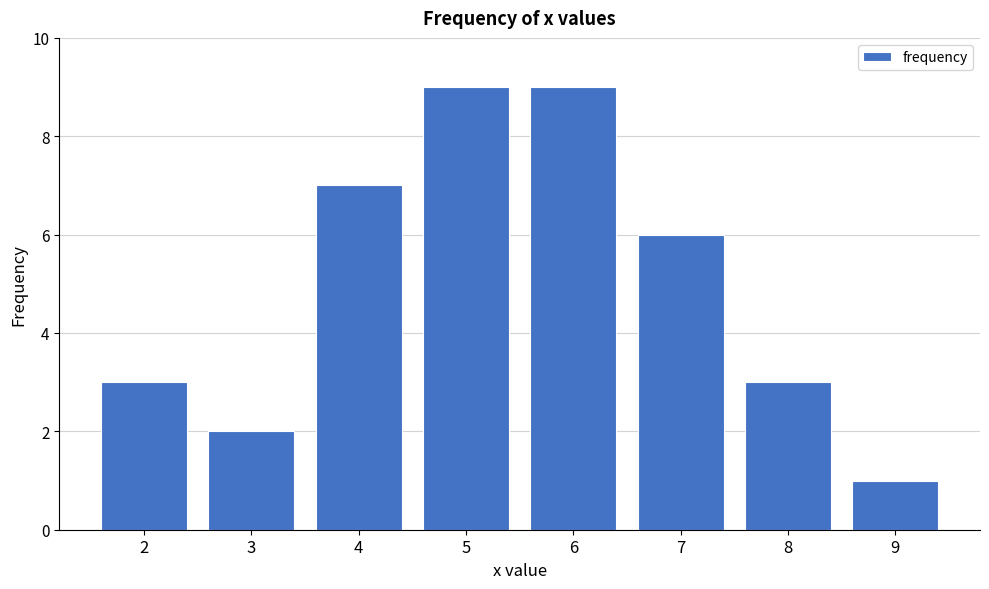

What is the change in value from 6 to 8?

-6